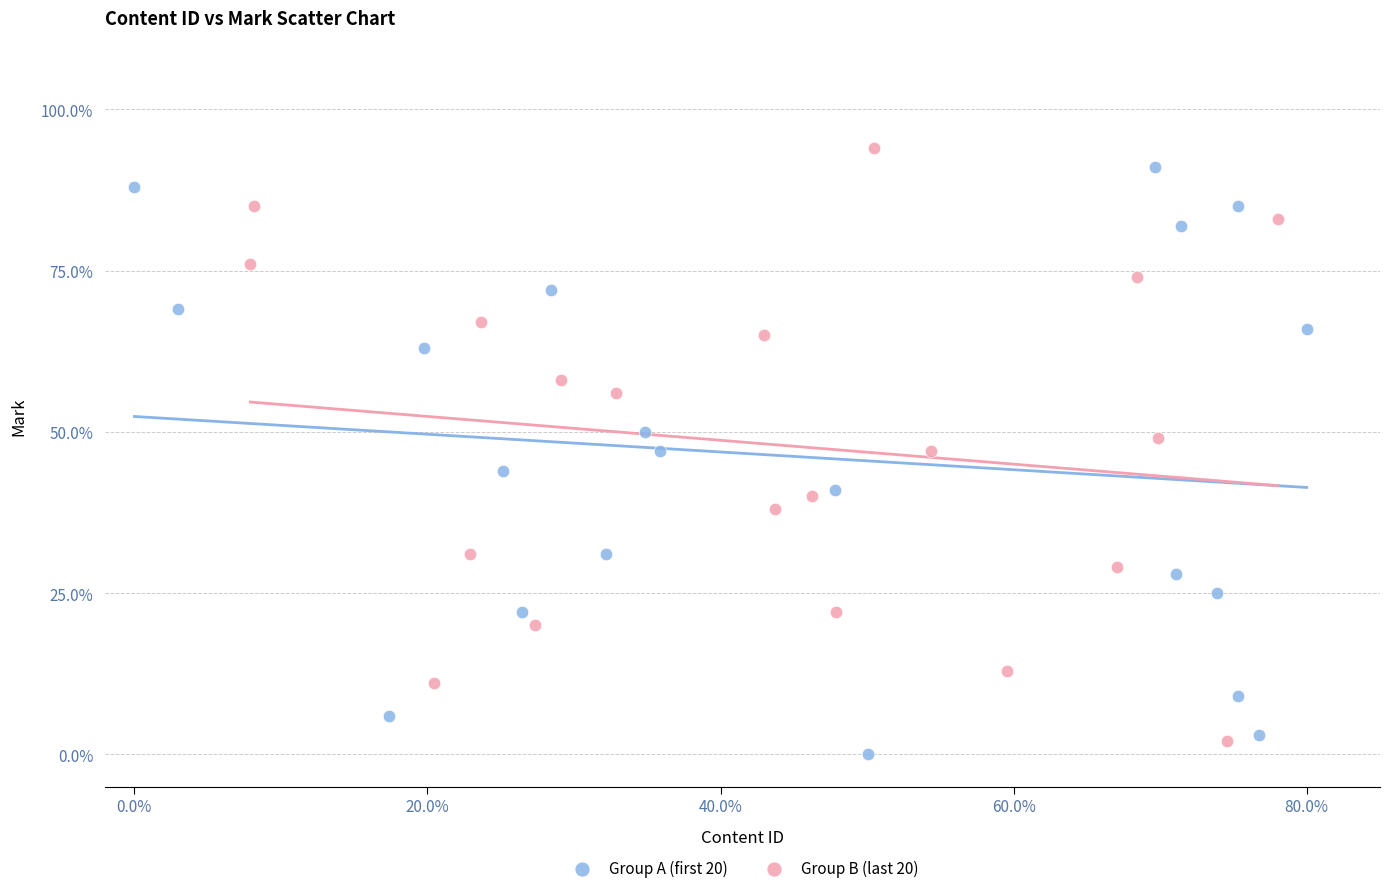

What are all the series names shown in the legend?

Group A (first 20), Group B (last 20)